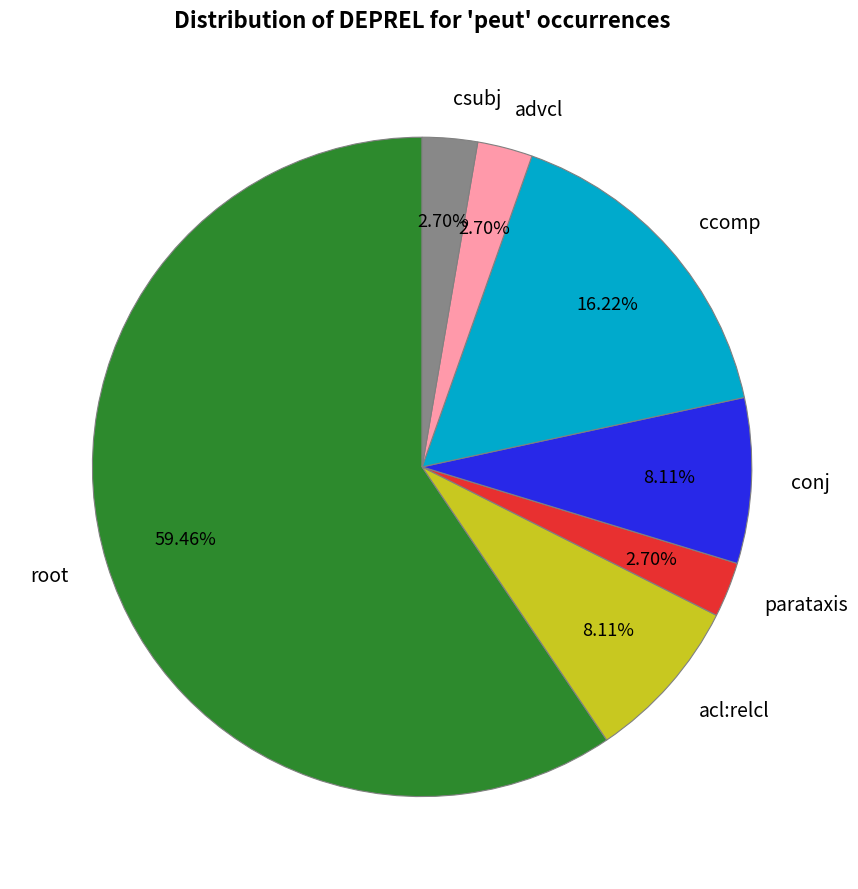

To the nearest percent, what is the difference between the largest and smallest slice percentages?

57%